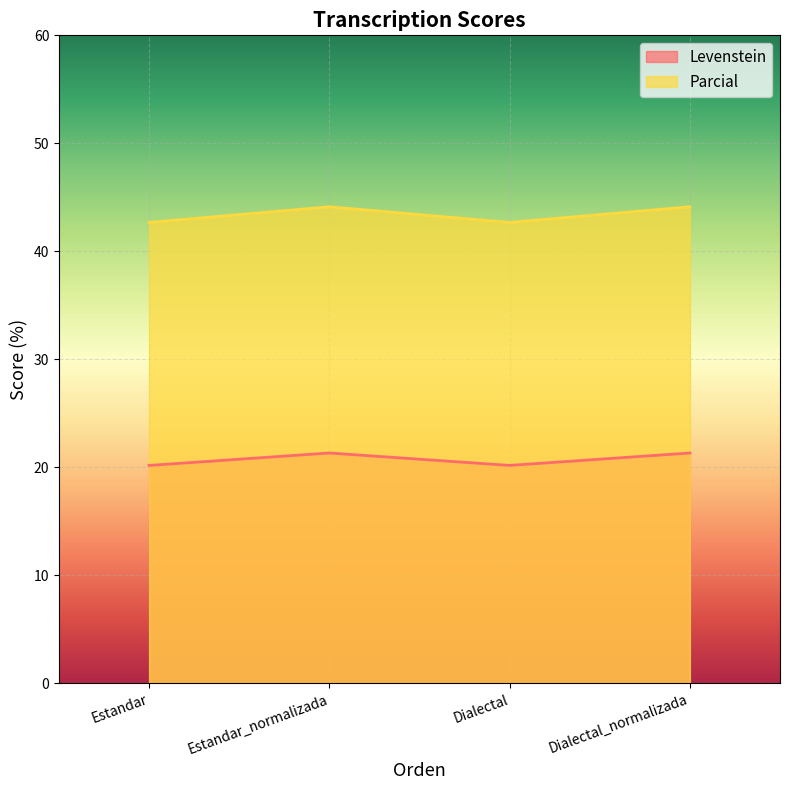

What is the difference between the maximum and minimum values in the Parcial series?

1.5